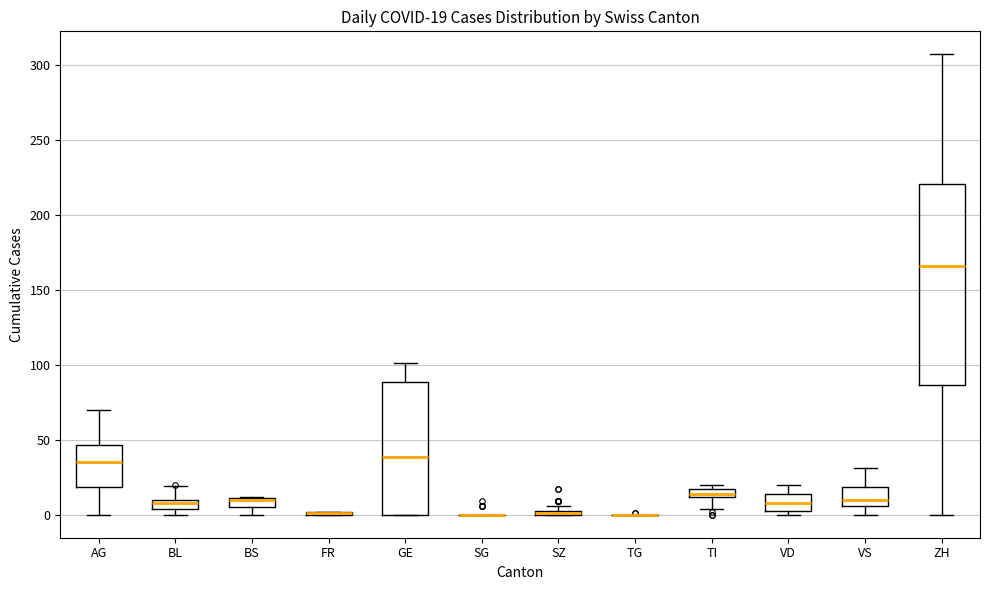

Which box is the tallest, from its lower edge to its upper edge?

ZH